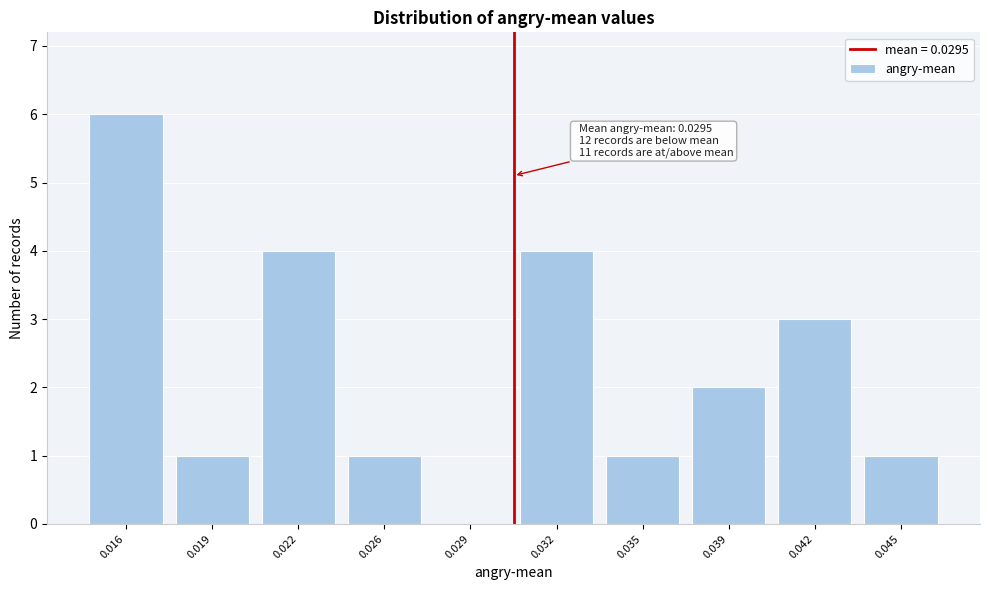

Reading right to left, list all the values displayed in this chart.

0.045=1	0.042=3	0.039=2	0.035=1	0.032=4	0.029=0	0.026=1	0.022=4	0.019=1	0.016=6